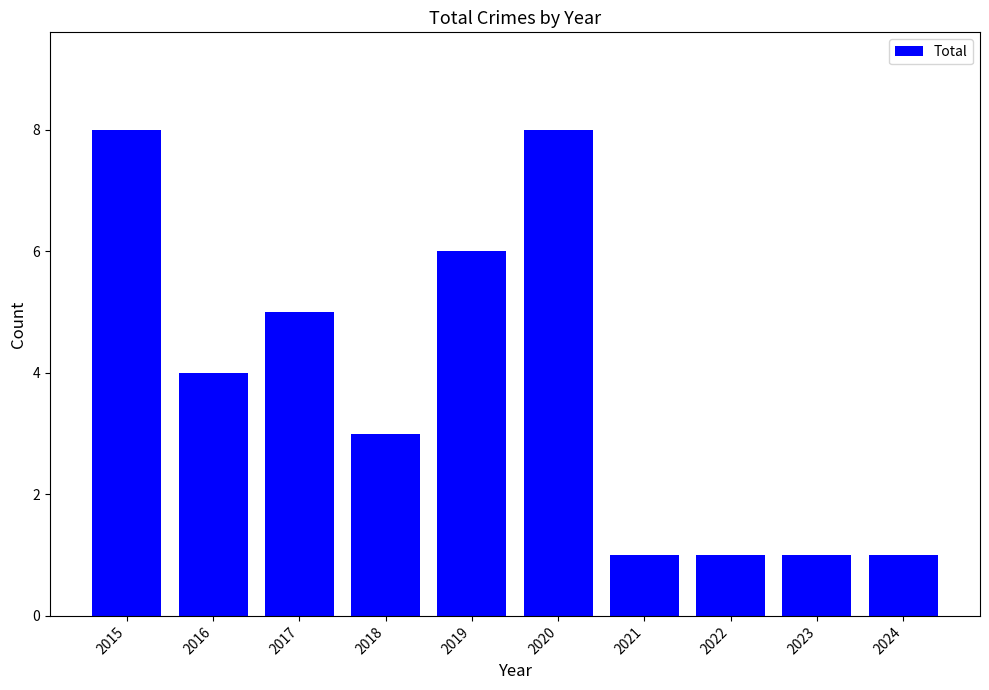

What is the ratio of the value at 2019 to the value at 2018?

2.0